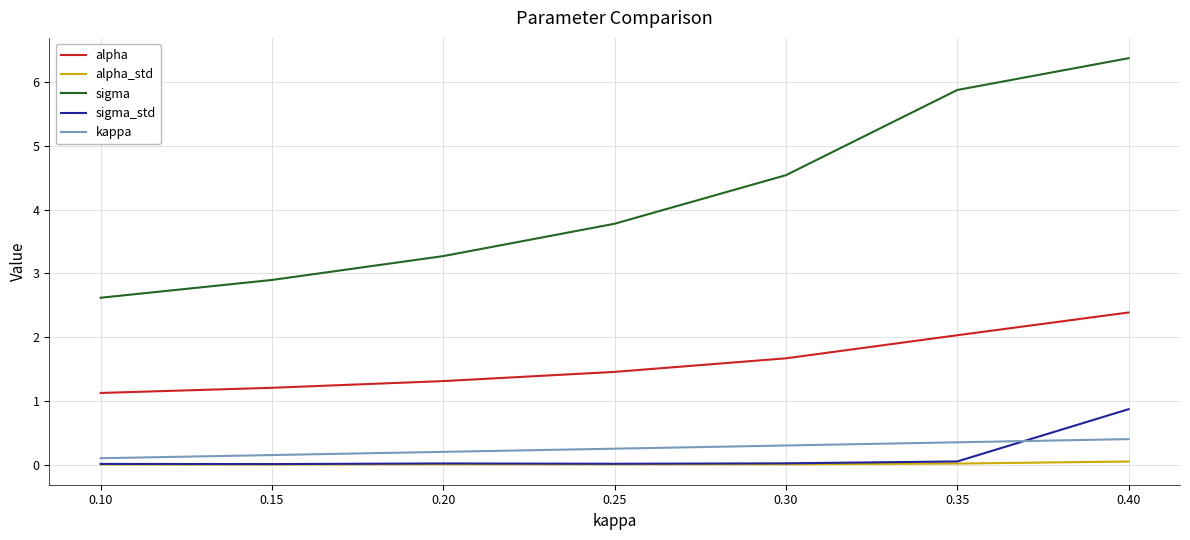

At which label is sigma closest to 4?

0.25